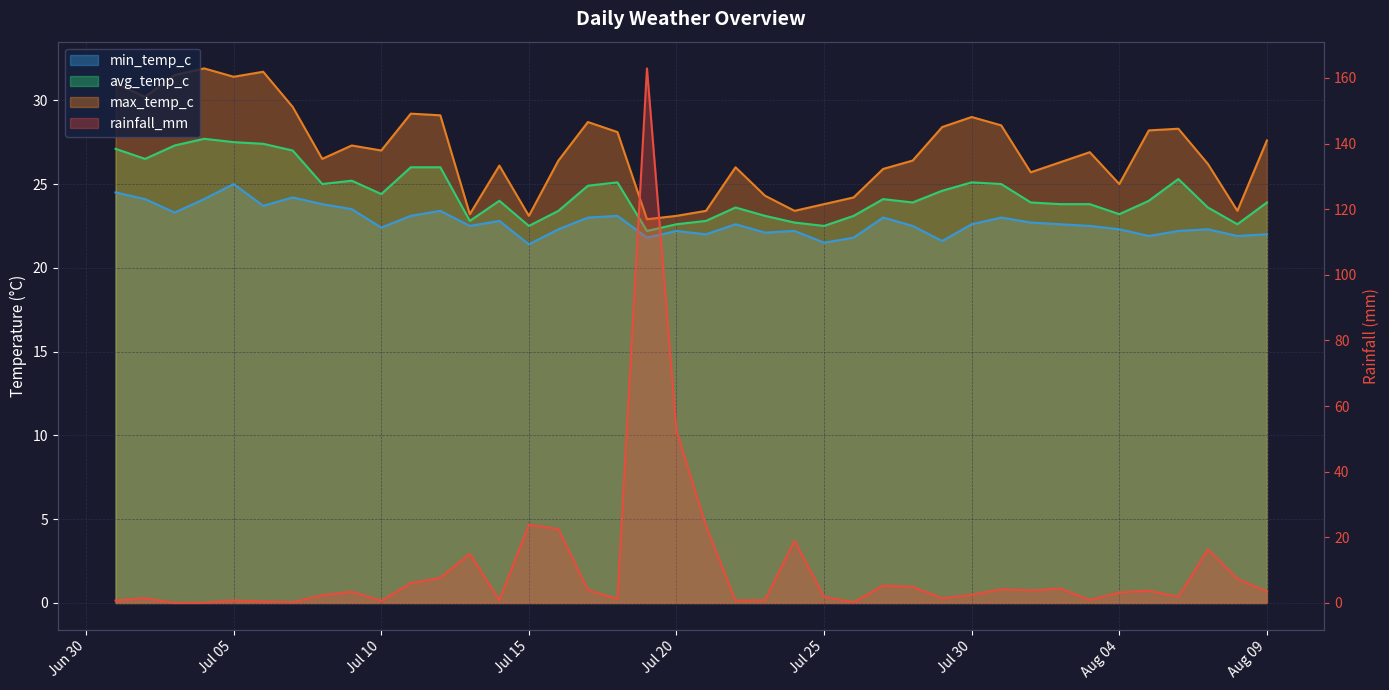

Count the number of data series in this chart.

4